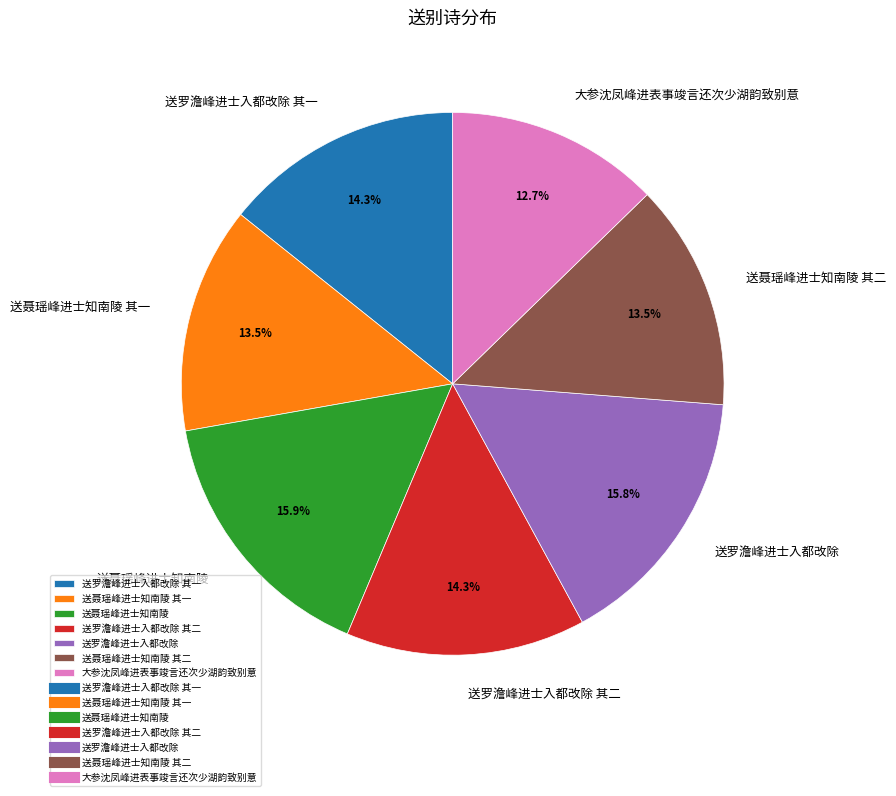

What percentage is the 送罗澹峰进士入都改除 其一 slice, to the nearest percent?

14%